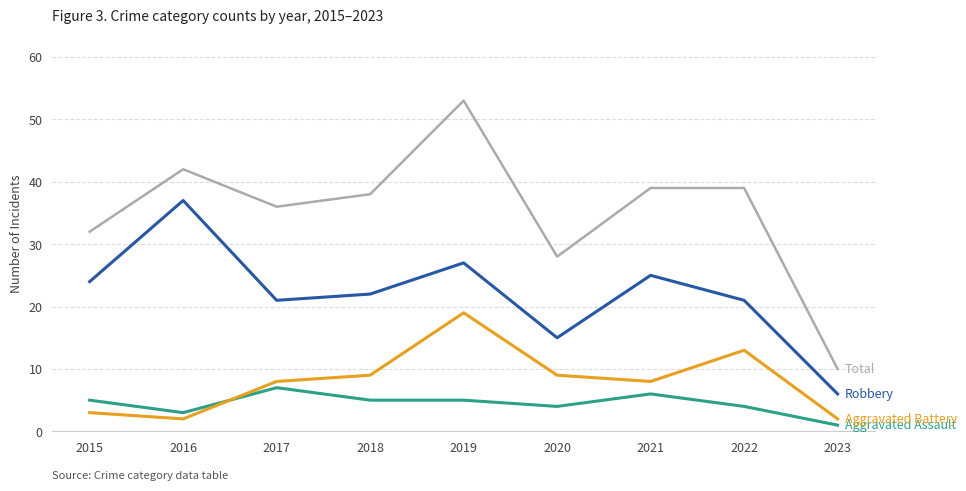

At which category is the sum across all series the highest?

2019